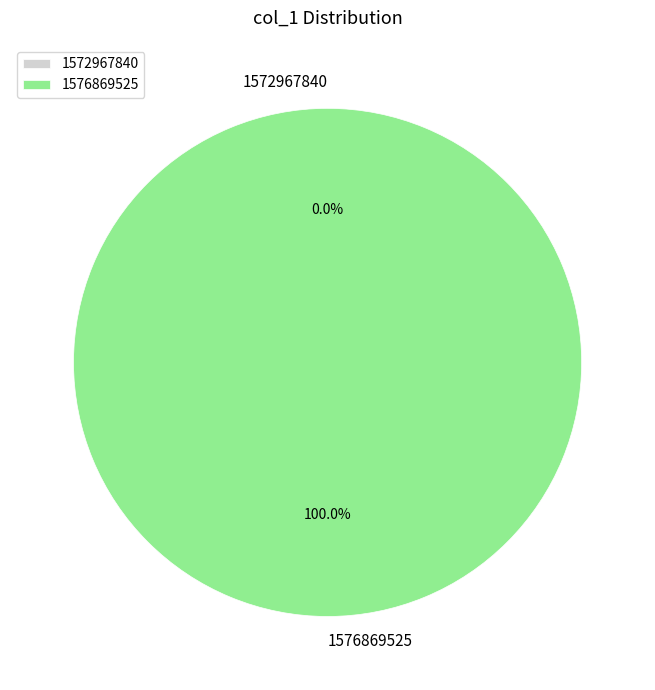

The 1576869525 slice represents 100% of the pie. True or false?

True